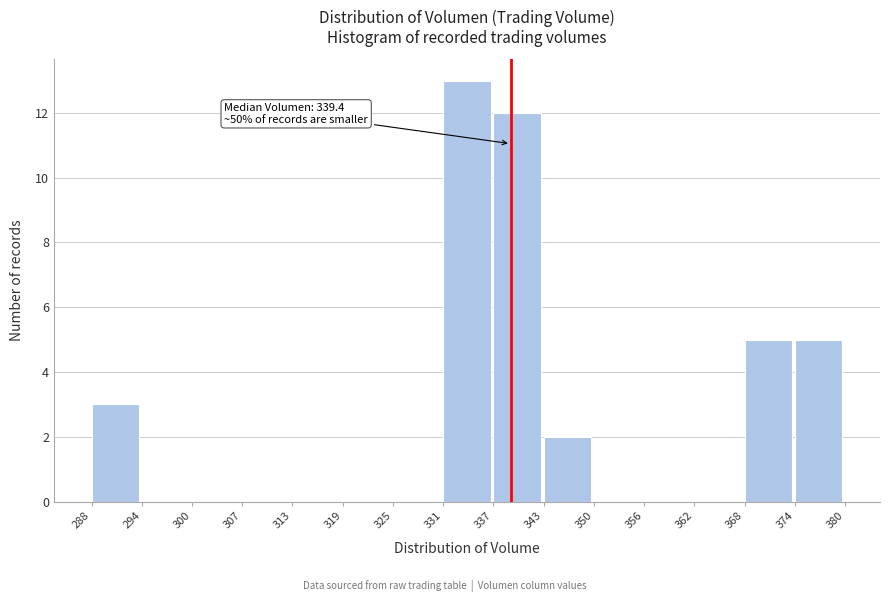

Which range on the x-axis has the tallest bar?

331 to 337